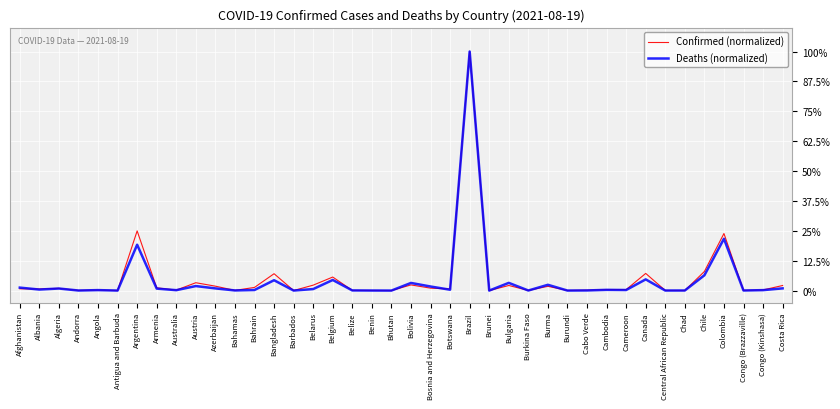

Reading right to left, list all the values displayed in this chart.

Confirmed (normalized): Costa Rica=0.0	Congo (Kinshasa)=0.0	Congo (Brazzaville)=0.0	Colombia=0.2	Chile=0.1	Chad=0.0	Central African Republic=0.0	Canada=0.1	Cameroon=0.0	Cambodia=0.0	Cabo Verde=0.0	Burundi=0.0	Burma=0.0	Burkina Faso=0.0	Bulgaria=0.0	Brunei=0.0	Brazil=1.0	Botswana=0.0	Bosnia and Herzegovina=0.0	Bolivia=0.0	Bhutan=0.0	Benin=0.0	Belize=0.0	Belgium=0.1	Belarus=0.0	Barbados=0.0	Bangladesh=0.1	Bahrain=0.0	Bahamas=0.0	Azerbaijan=0.0	Austria=0.0	Australia=0.0	Armenia=0.0	Argentina=0.2	Antigua and Barbuda=0.0	Angola=0.0	Andorra=0.0	Algeria=0.0	Albania=0.0	Afghanistan=0.0
Deaths (normalized): Costa Rica=0.0	Congo (Kinshasa)=0.0	Congo (Brazzaville)=0.0	Colombia=0.2	Chile=0.1	Chad=0.0	Central African Republic=0.0	Canada=0.0	Cameroon=0.0	Cambodia=0.0	Cabo Verde=0.0	Burundi=0.0	Burma=0.0	Burkina Faso=0.0	Bulgaria=0.0	Brunei=0.0	Brazil=1.0	Botswana=0.0	Bosnia and Herzegovina=0.0	Bolivia=0.0	Bhutan=0.0	Benin=0.0	Belize=0.0	Belgium=0.0	Belarus=0.0	Barbados=0.0	Bangladesh=0.0	Bahrain=0.0	Bahamas=0.0	Azerbaijan=0.0	Austria=0.0	Australia=0.0	Armenia=0.0	Argentina=0.2	Antigua and Barbuda=0.0	Angola=0.0	Andorra=0.0	Algeria=0.0	Albania=0.0	Afghanistan=0.0